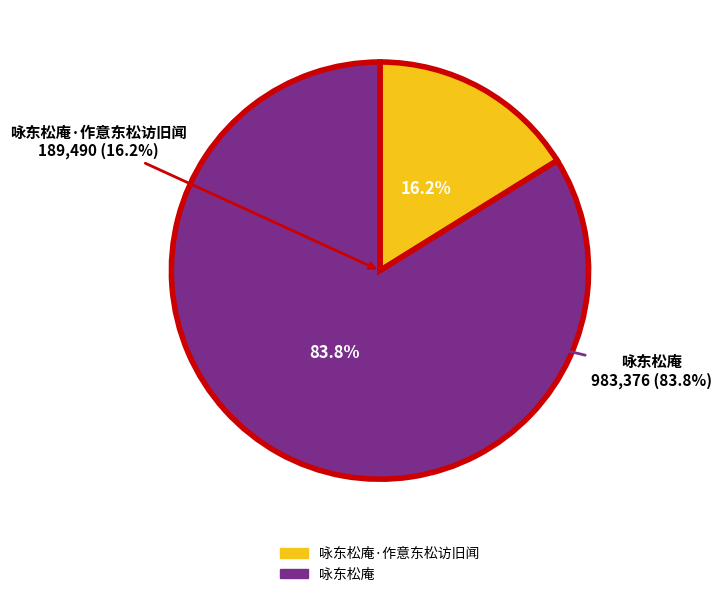

The 咏东松庵 slice represents 84% of the pie. True or false?

True